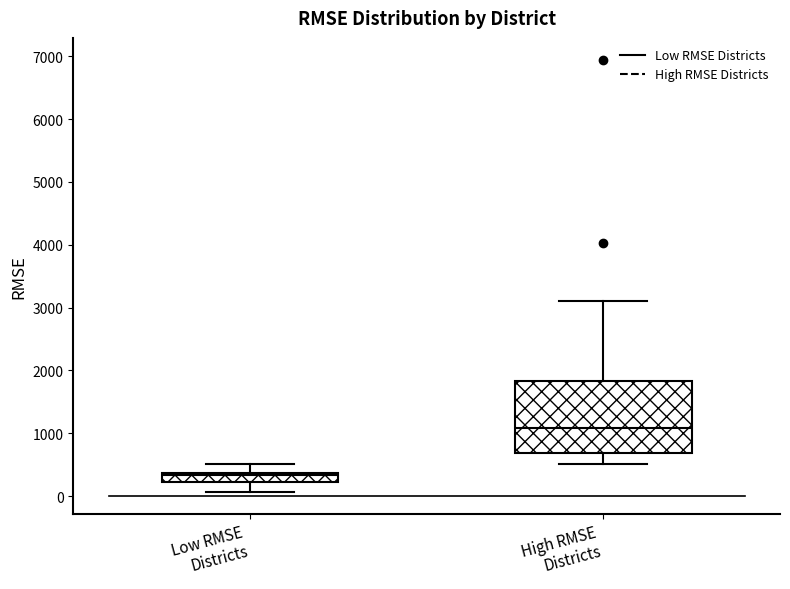

Reading left to right, transcribe this box plot: for each box, give where its median line is, the range the box spans, and where its two whiskers end, as read against the y-axis. The values are not printed on the chart, so give them approximately, as read against the axis.

Low RMSE Districts: median 300, box 200 to 400, whiskers 100 to 500
High RMSE Districts: median 1100, box 700 to 1800, whiskers 500 to 3100